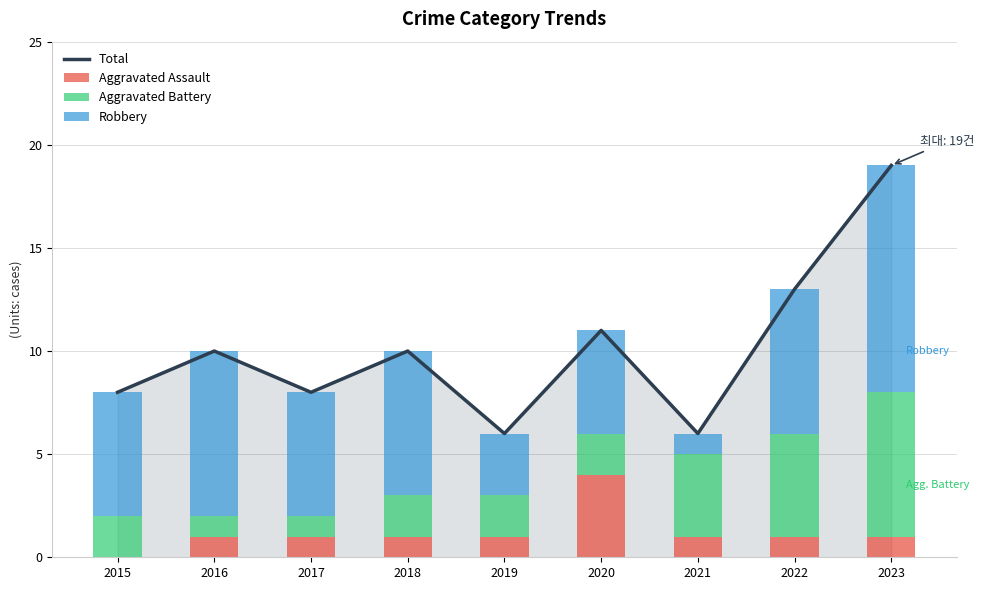

What is the difference between the maximum and minimum values in the Robbery series?

10